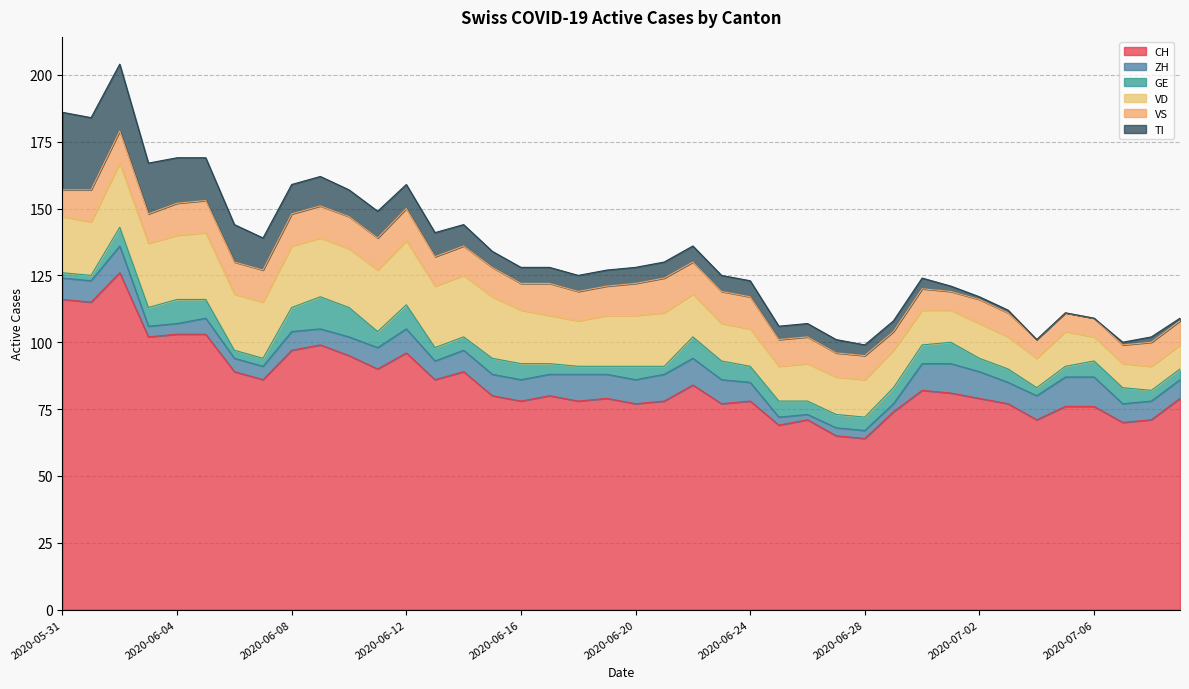

At which category is the sum across all series the highest?

2020-06-02